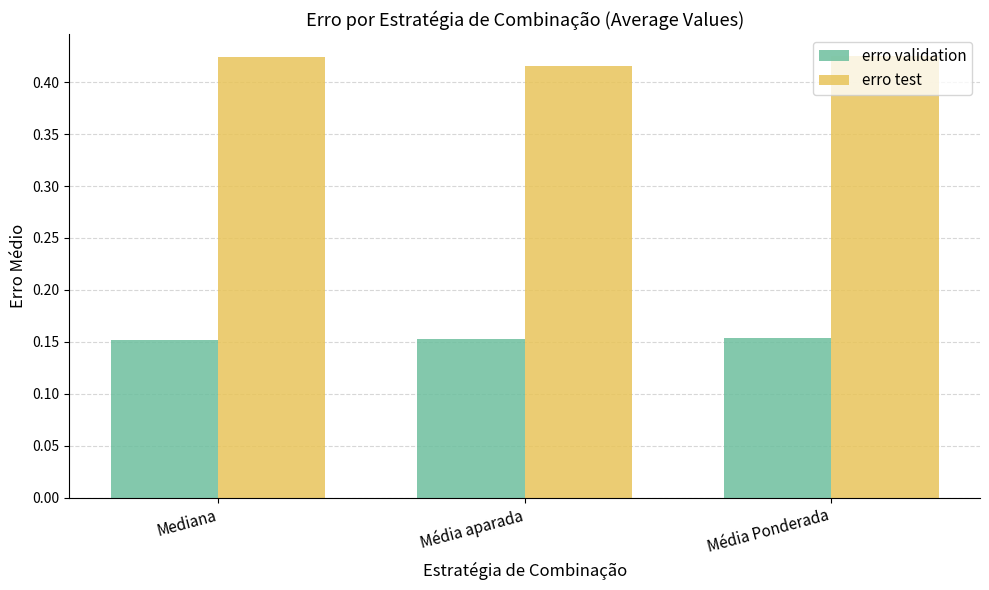

Which category has the lowest value in the erro test series?

Média aparada